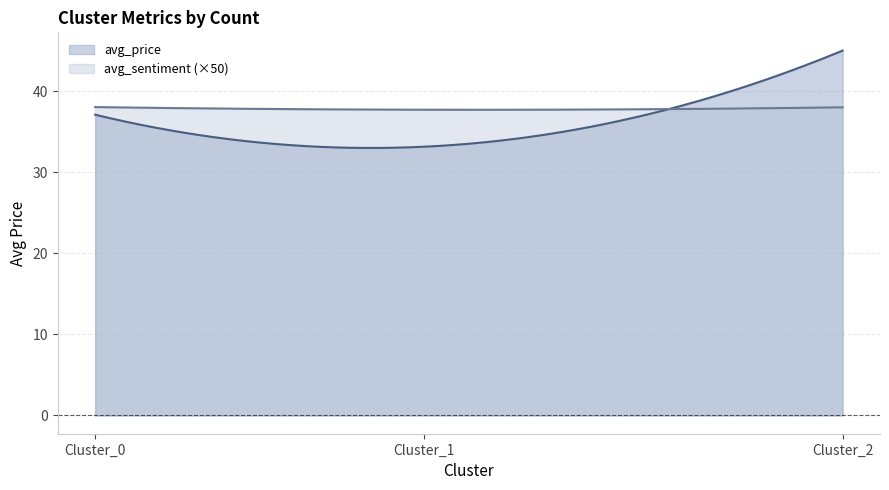

Between Cluster_0 and Cluster_2, which series saw the biggest shift?

avg_price